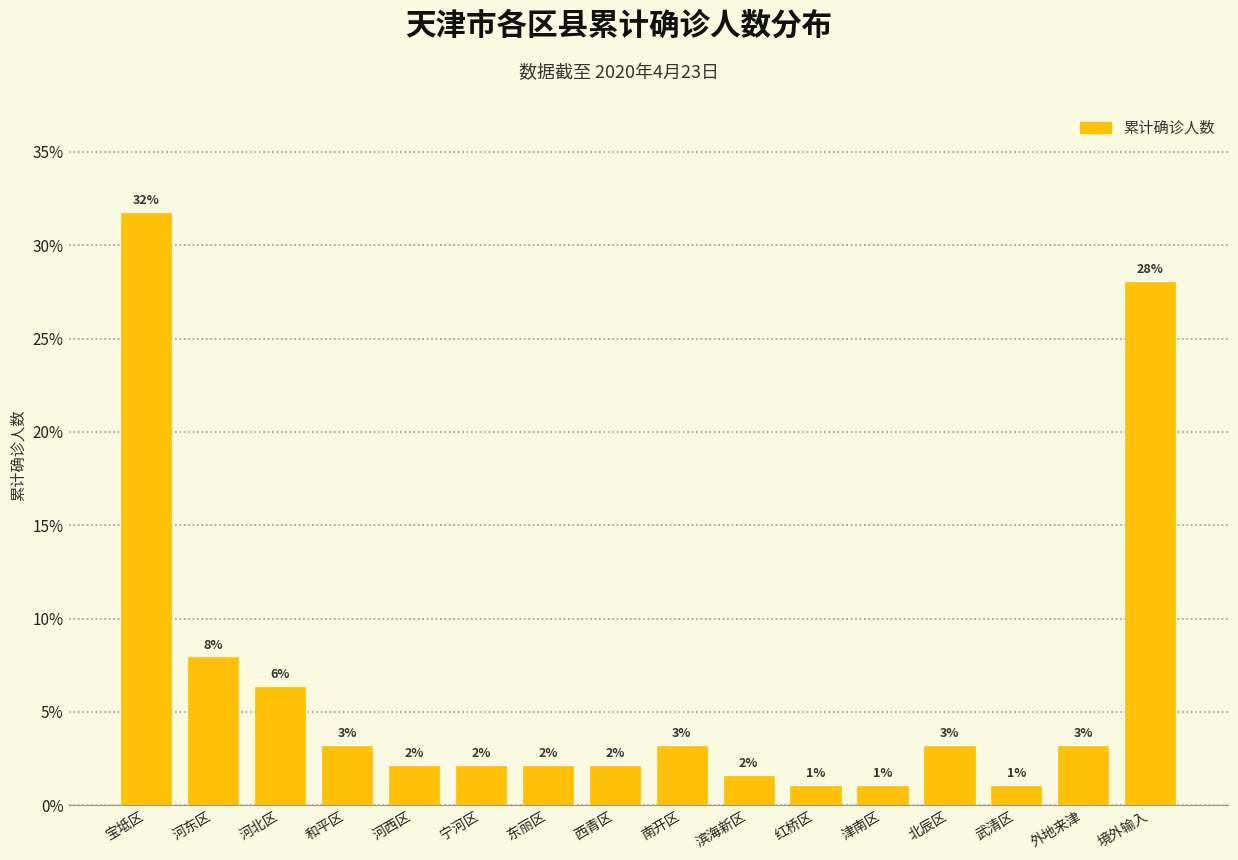

Are the bars horizontal?

No